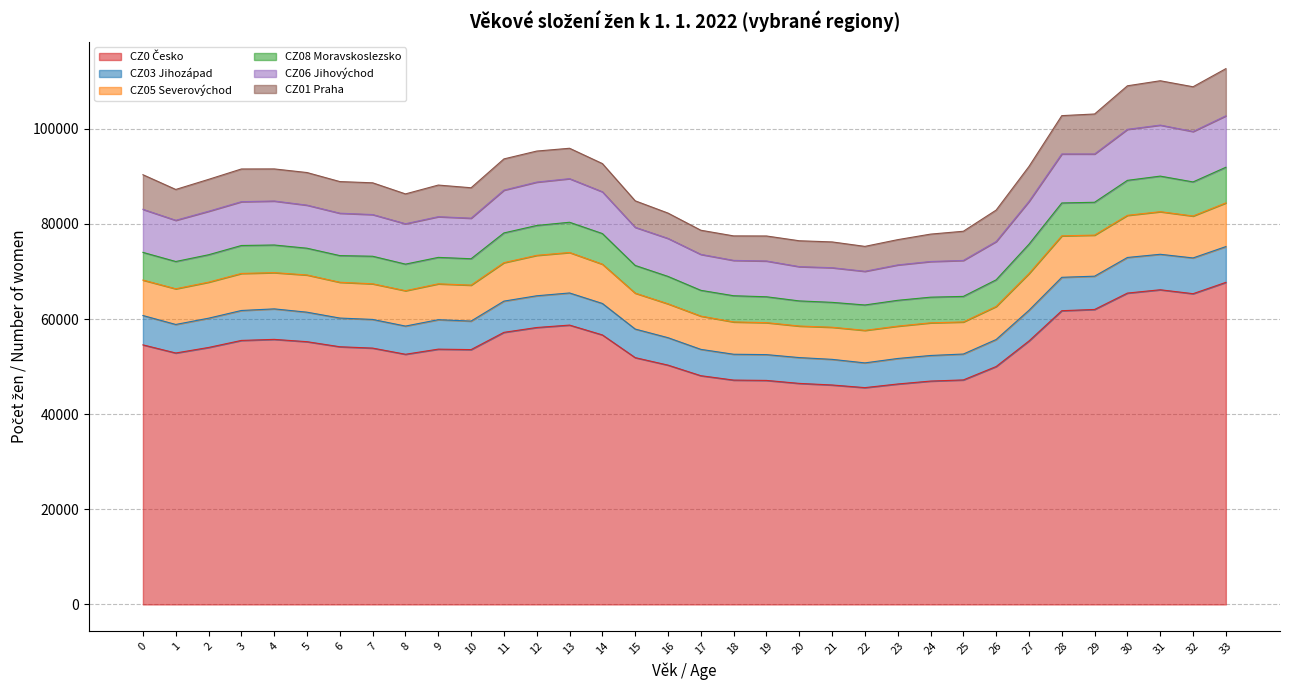

What is the total value across all series at 17?

78661